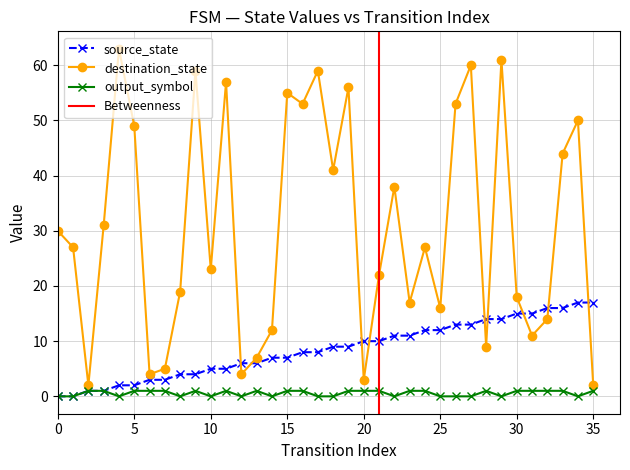

How many lines are shown in the chart?

3